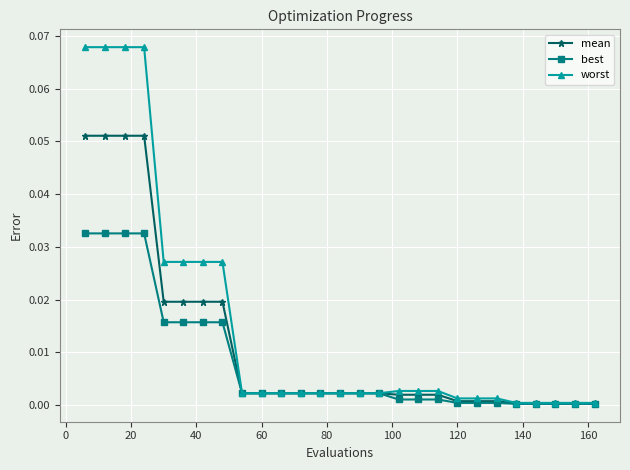

Which series has the largest total across all categories?

worst